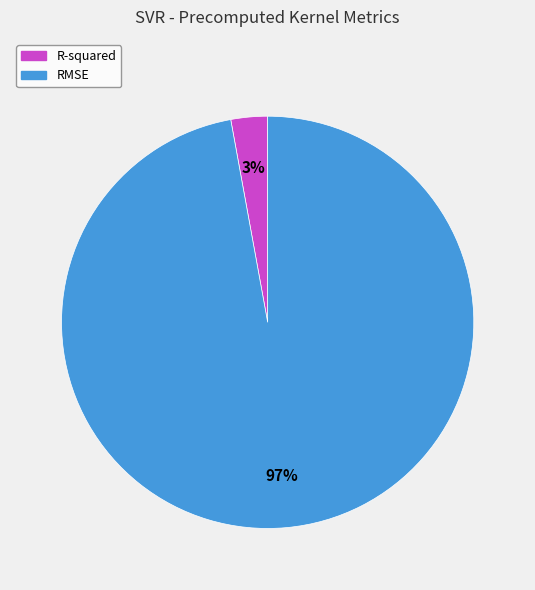

Is the sum of RMSE and R-squared greater than half?

Yes